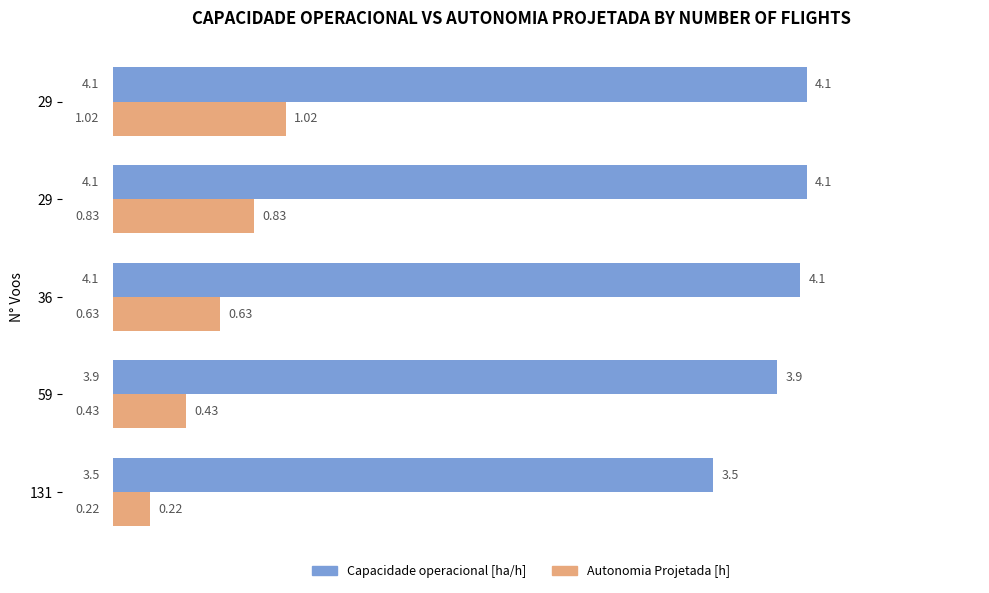

Count the number of categories in the chart.

5